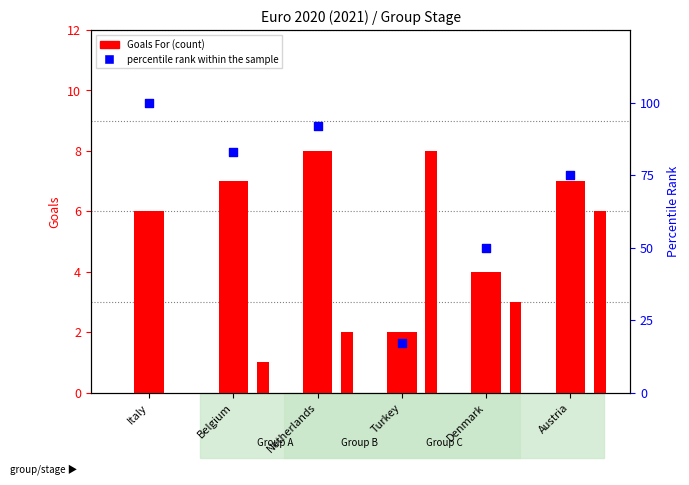

What is the total value across all series at Netherlands?

102